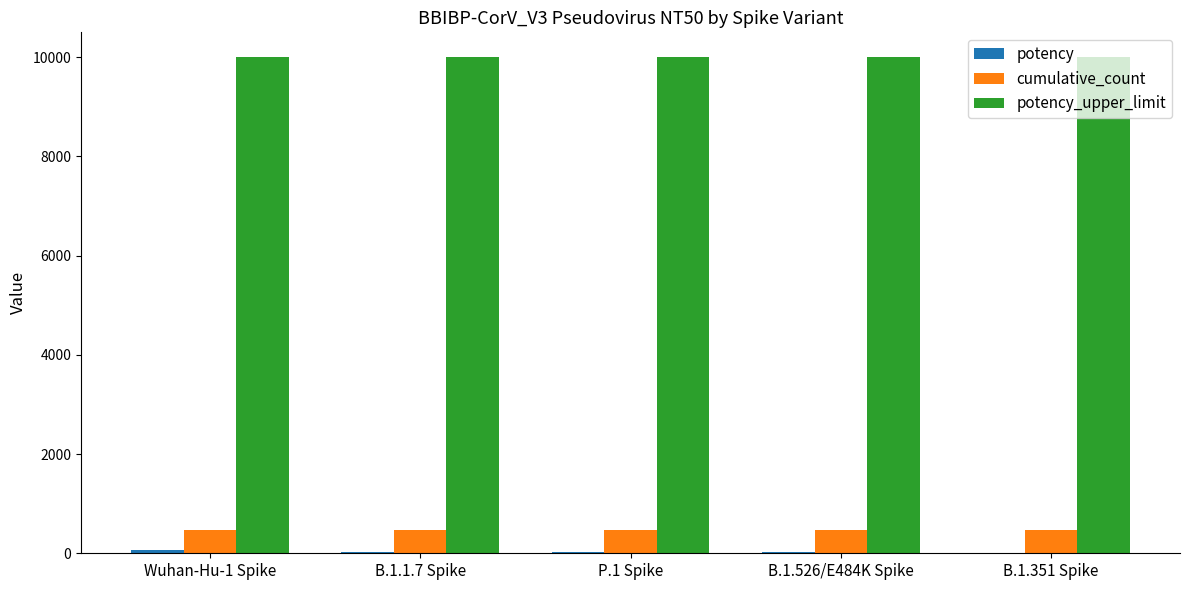

The value of cumulative_count at B.1.526/E484K Spike is 470. True or false?

True